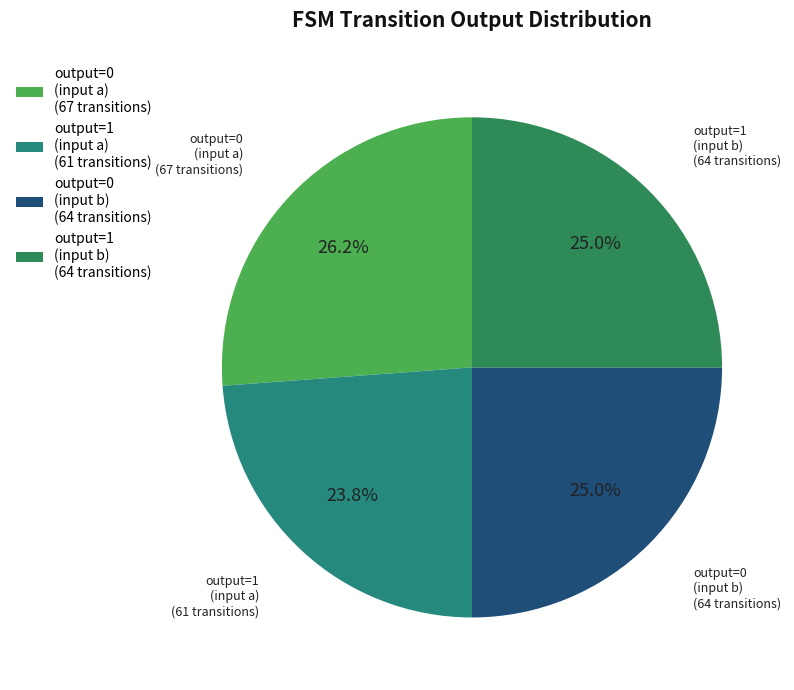

Is output=1 (input b) (64 transitions) the majority of the pie?

No